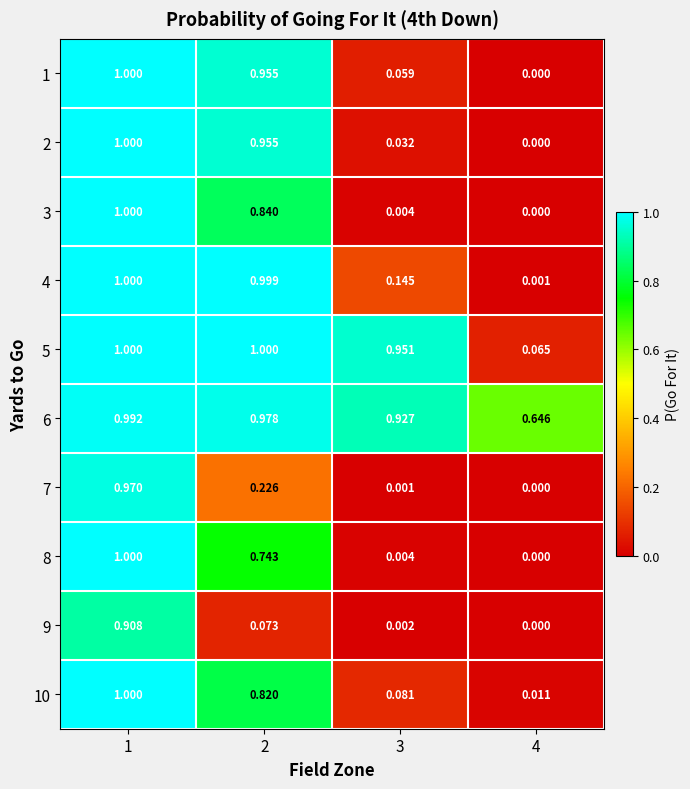

Is the value of 9 at 4 greater than the value of 1 at 3?

No